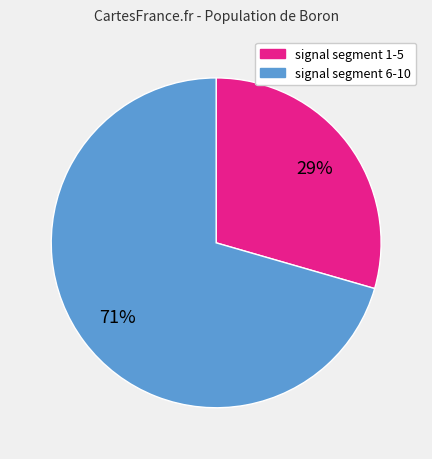

Is there a majority slice in this chart?

Yes